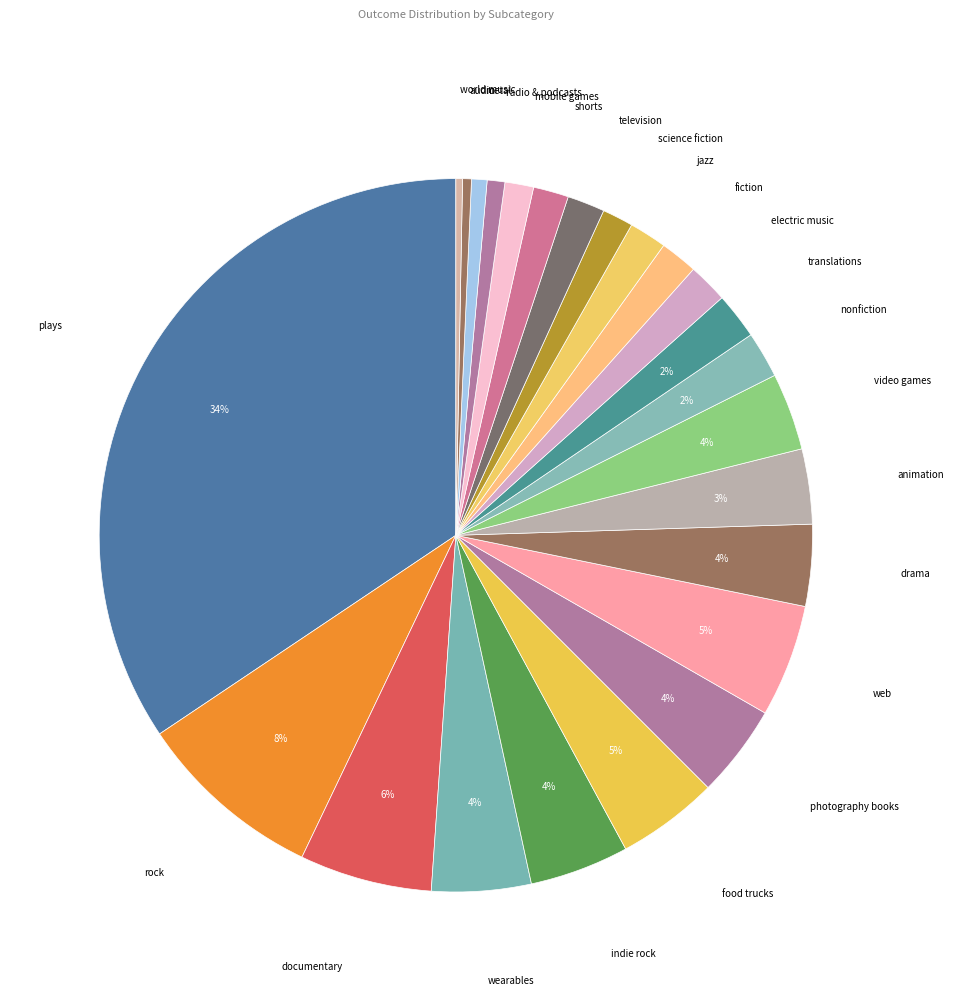

Is there a majority slice in this chart?

No